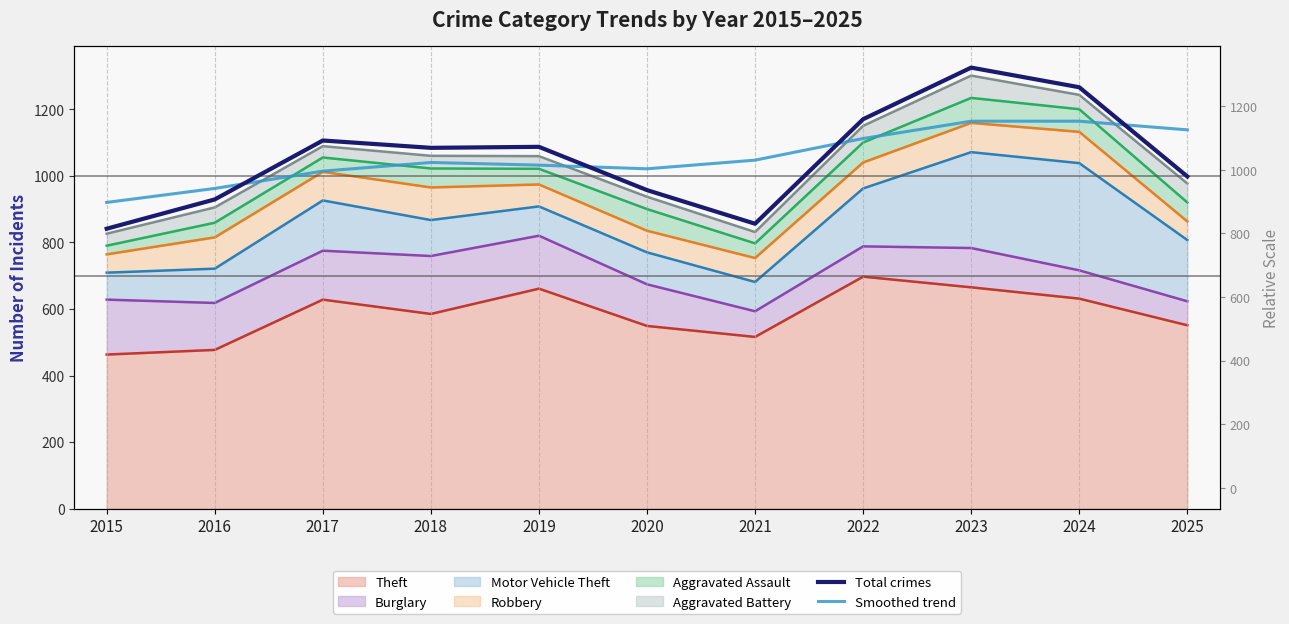

Reading right to left, transcribe all the data shown in this chart.

Total crimes: 998	1266	1325	1170	856	957	1087	1084	1106	929	841
Smoothed trend: 1138	1164	1164	1112	1047	1021	1032	1040	1014	962	920